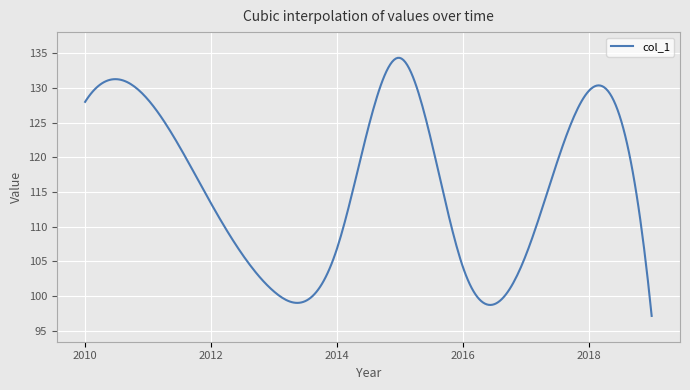

What is the greatest value displayed?

134.3